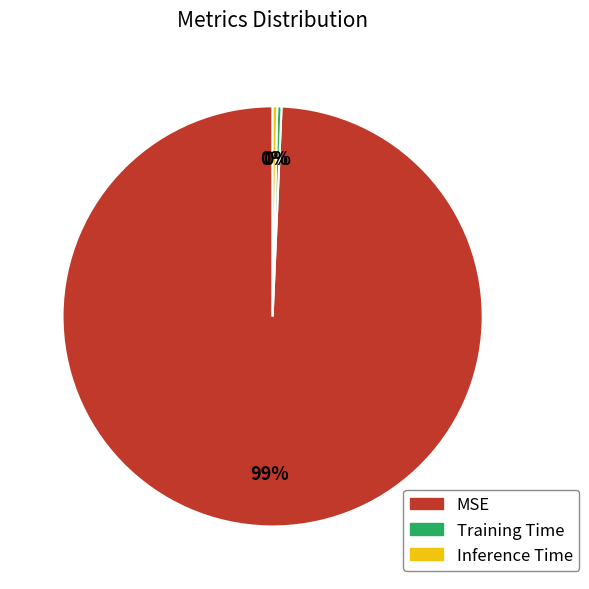

What is the largest slice in the pie chart?

MSE